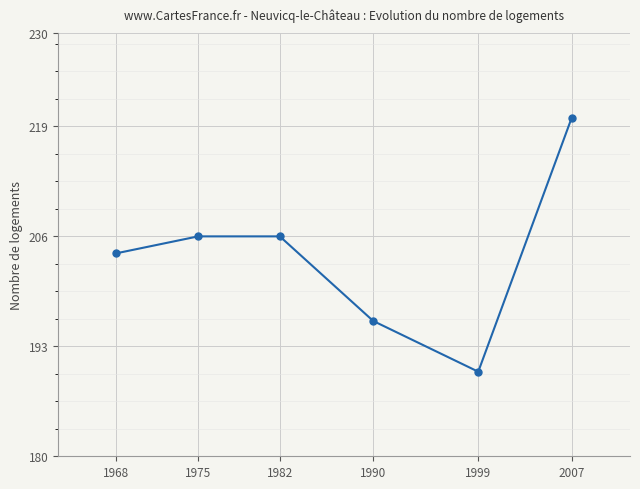

Reading right to left, transcribe all the data shown in this chart.

2007=220	1999=190	1990=196	1982=206	1975=206	1968=204